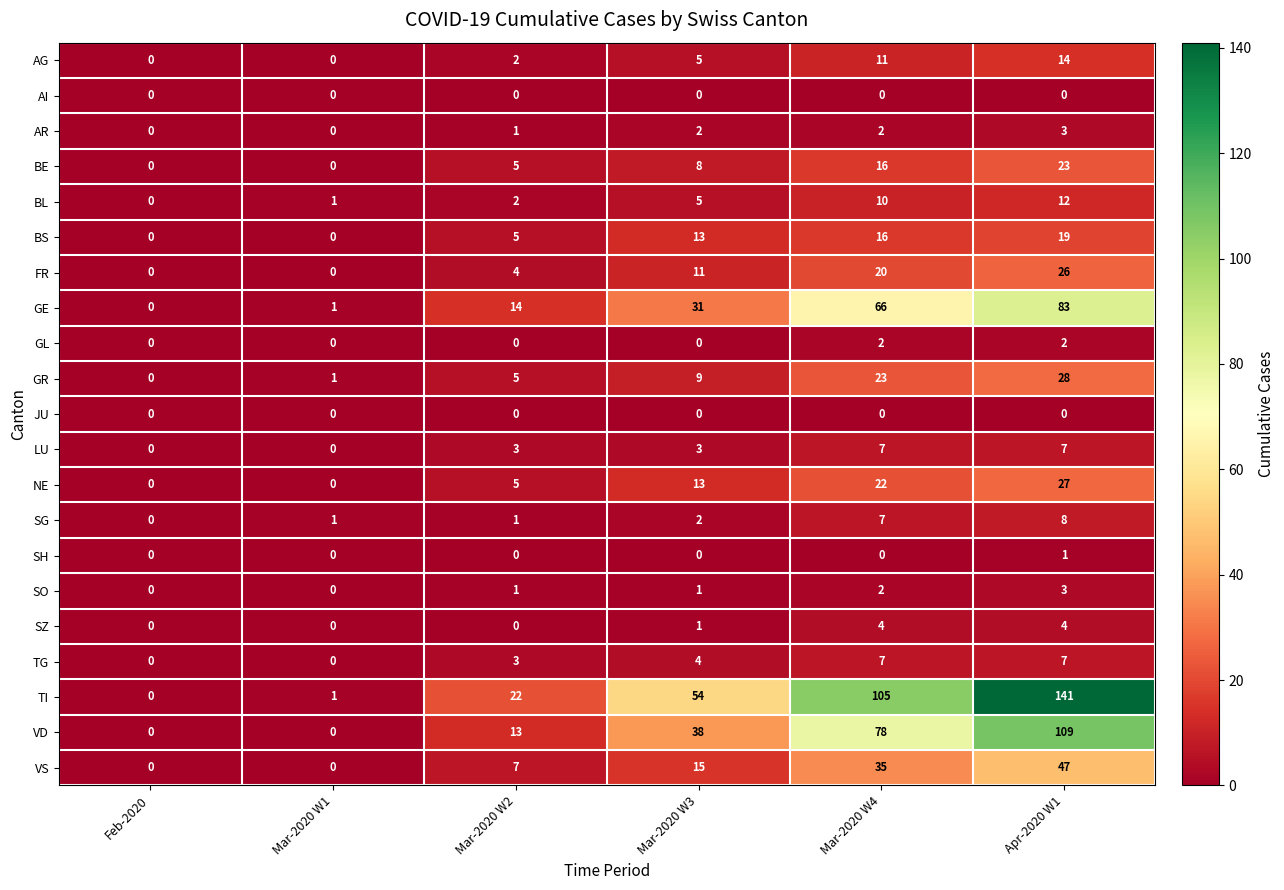

At which category does the chart reach its peak across all series?

Apr-2020 W1